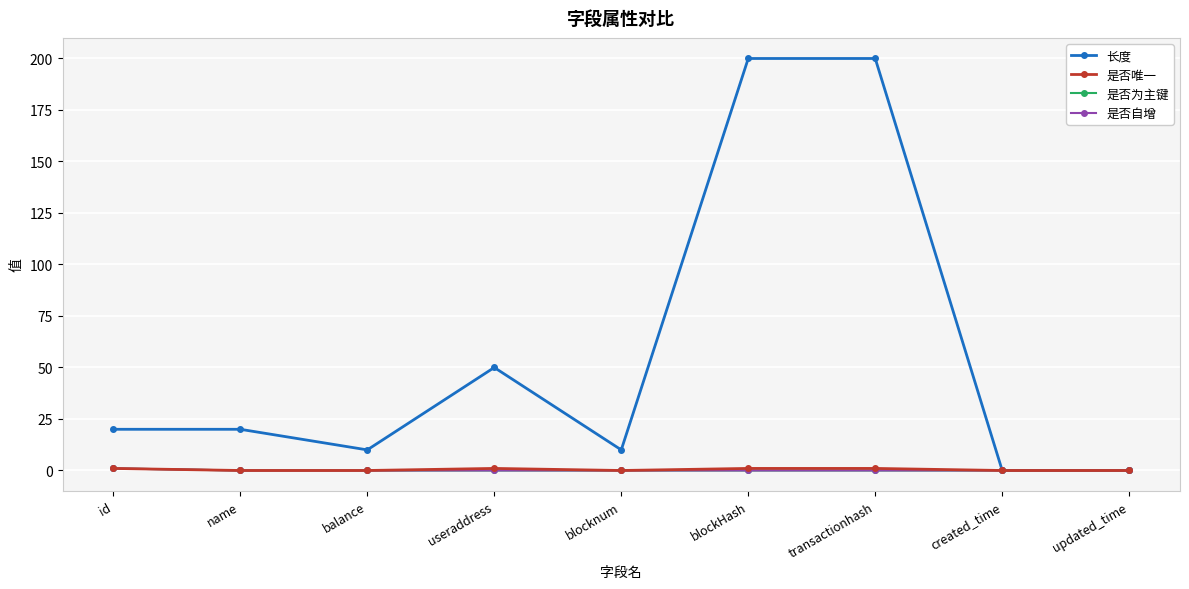

Which series has the widest spread of values?

长度